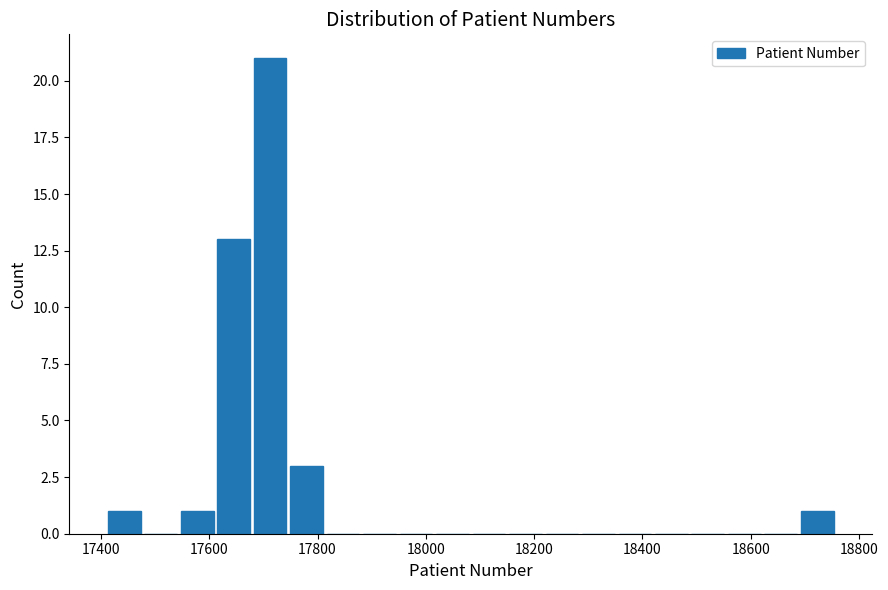

Read against the x-axis, roughly where is the centre of the tallest bar?

17720